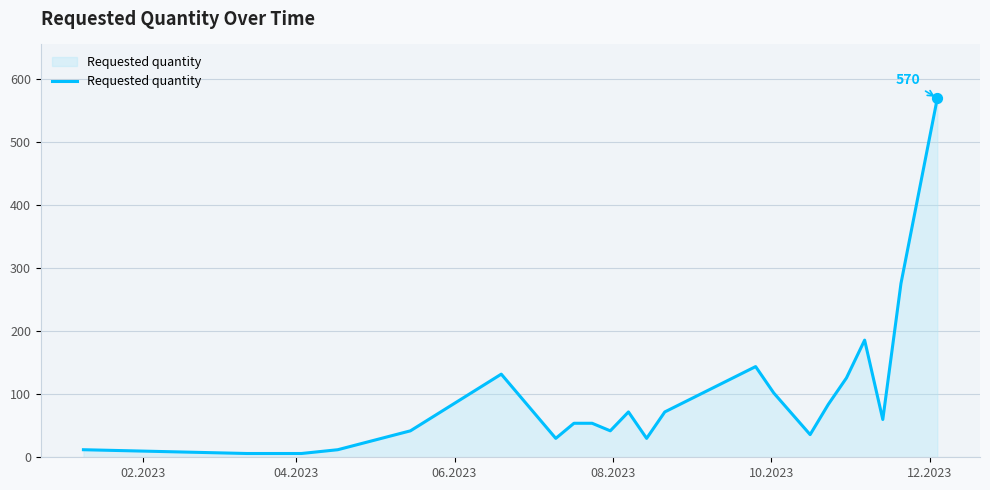

What is the greatest value displayed?

570